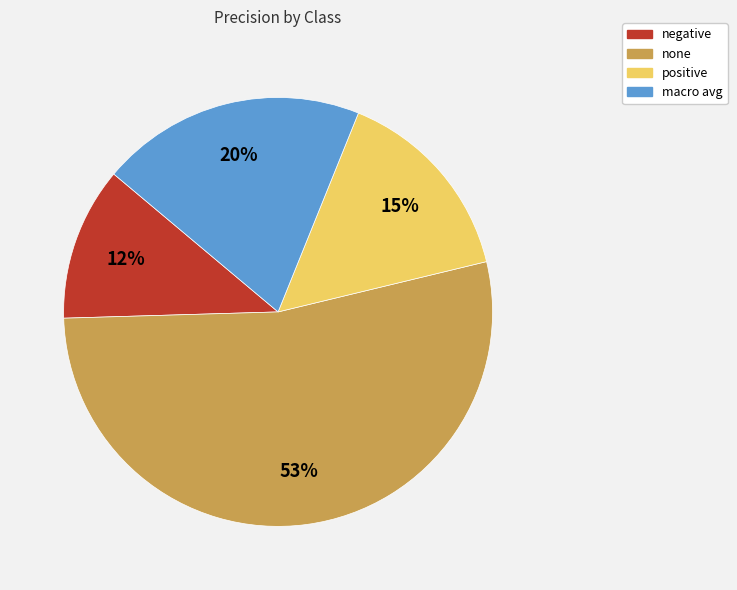

Rank the categories by value from highest to lowest.

none, macro avg, positive, negative